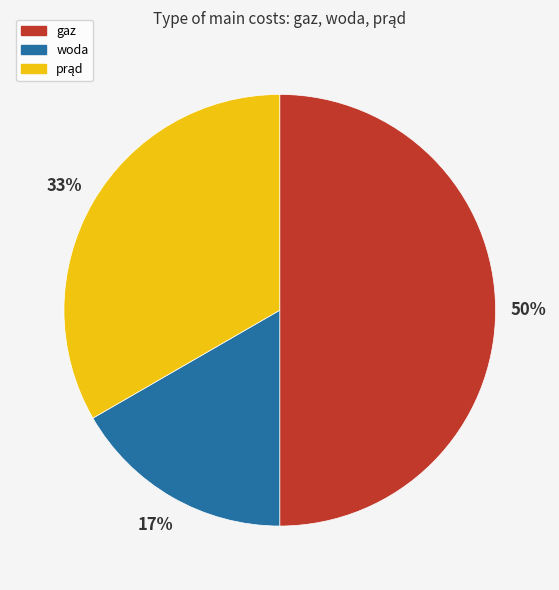

To the nearest percent, what portion does gaz represent?

50%